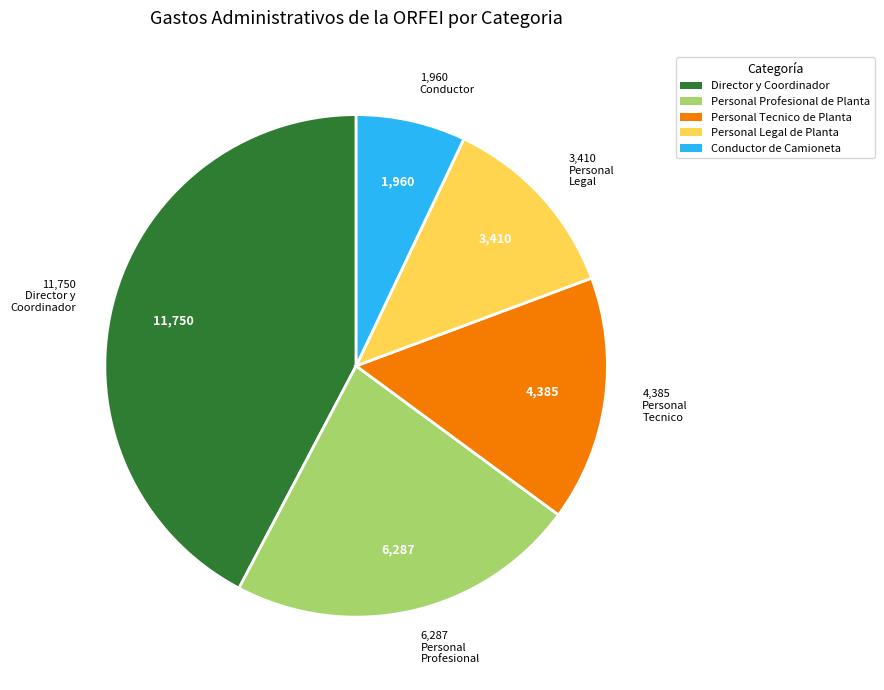

Does any single category account for the majority?

No